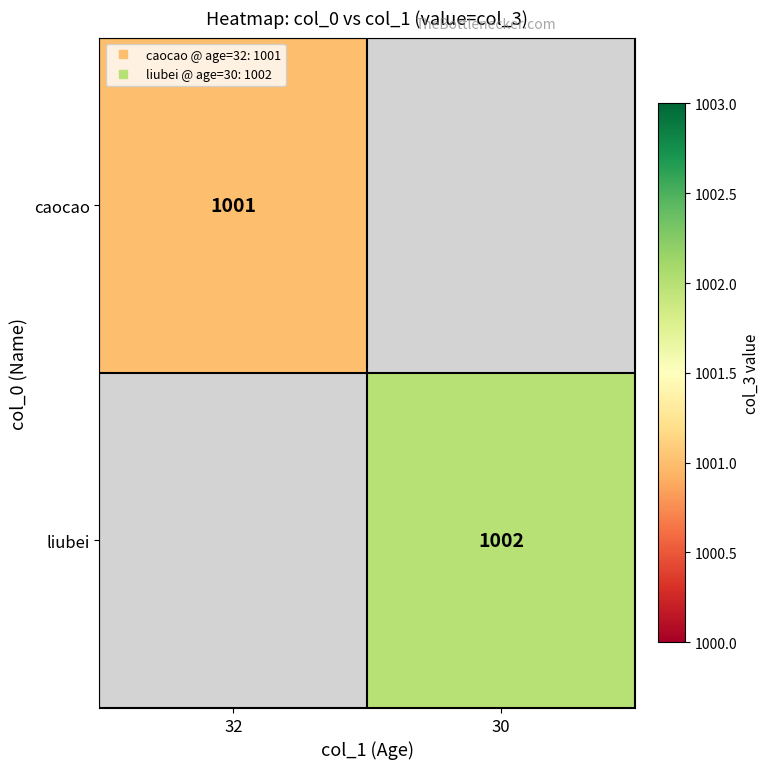

Is the value of liubei at 32 greater than the value of caocao at 32?

No